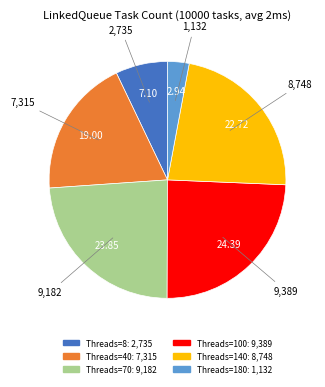

Does any single category account for the majority?

No